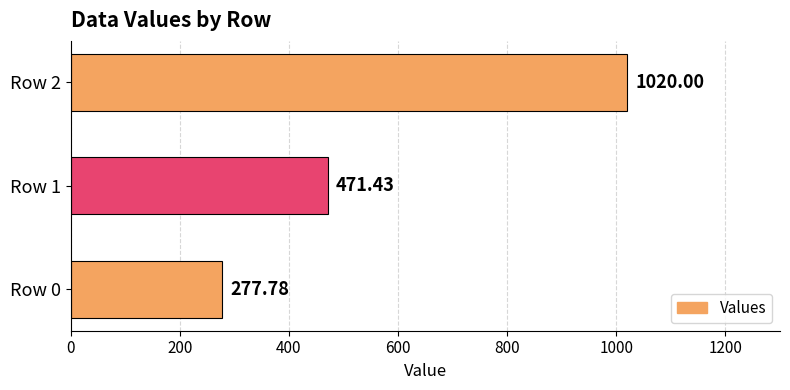

What is the ratio of the value at Row 0 to the value at Row 2?

0.3